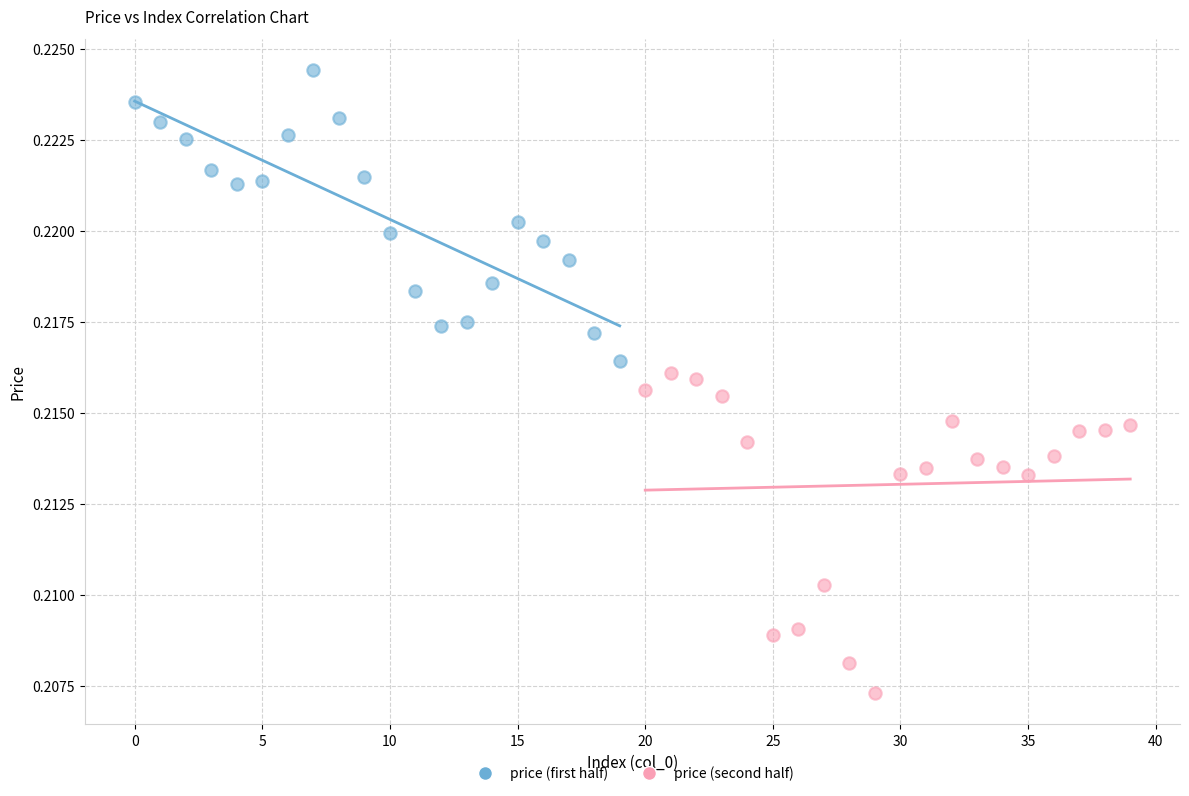

Which series reaches the maximum Y coordinate?

price (first half)